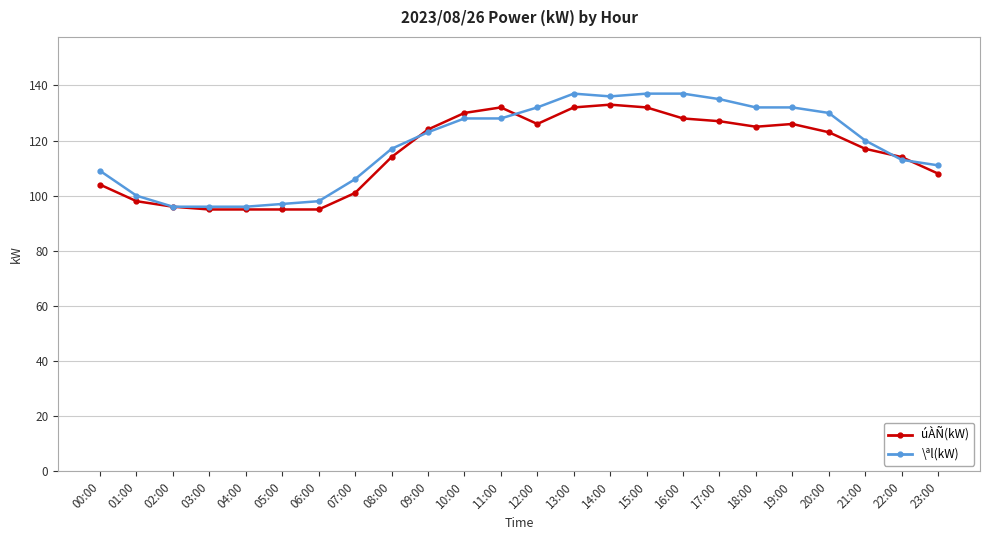

What is the minimum value shown in the chart?

95